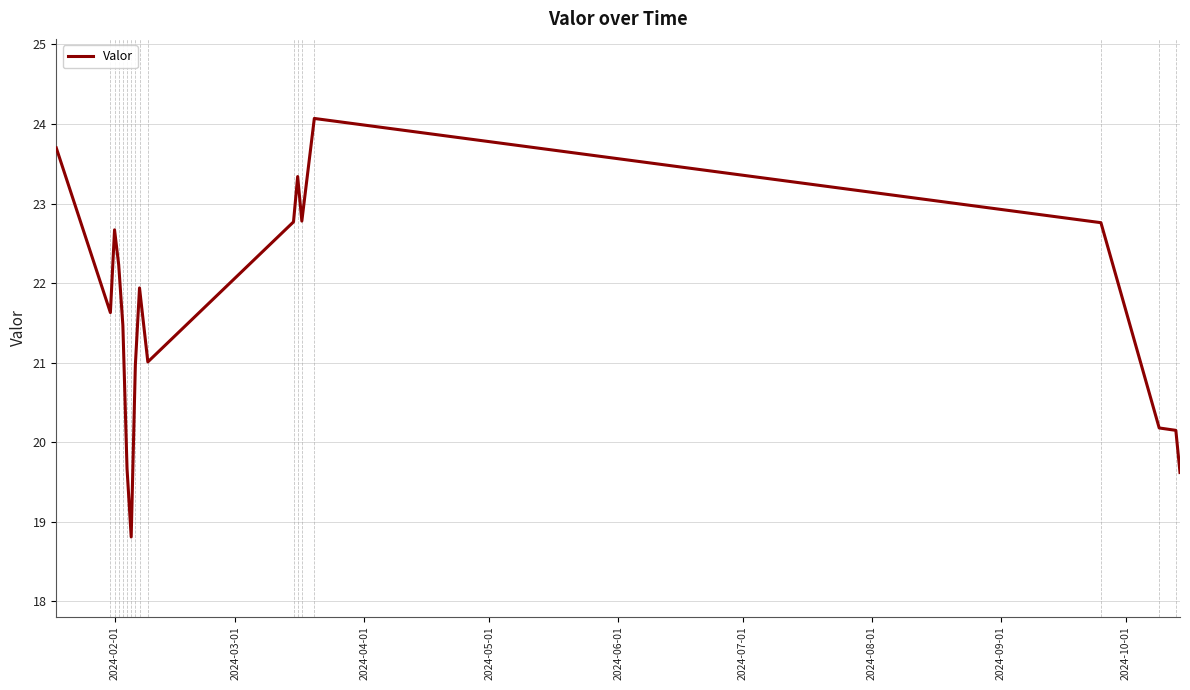

What is the greatest value displayed?

24.1